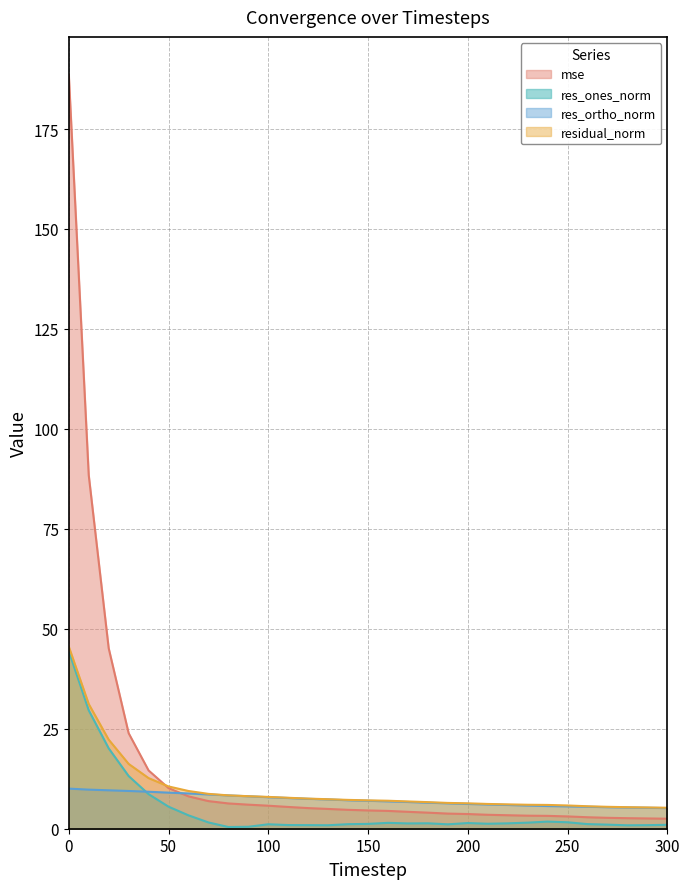

At how many categories does at least one series exceed 67?

2